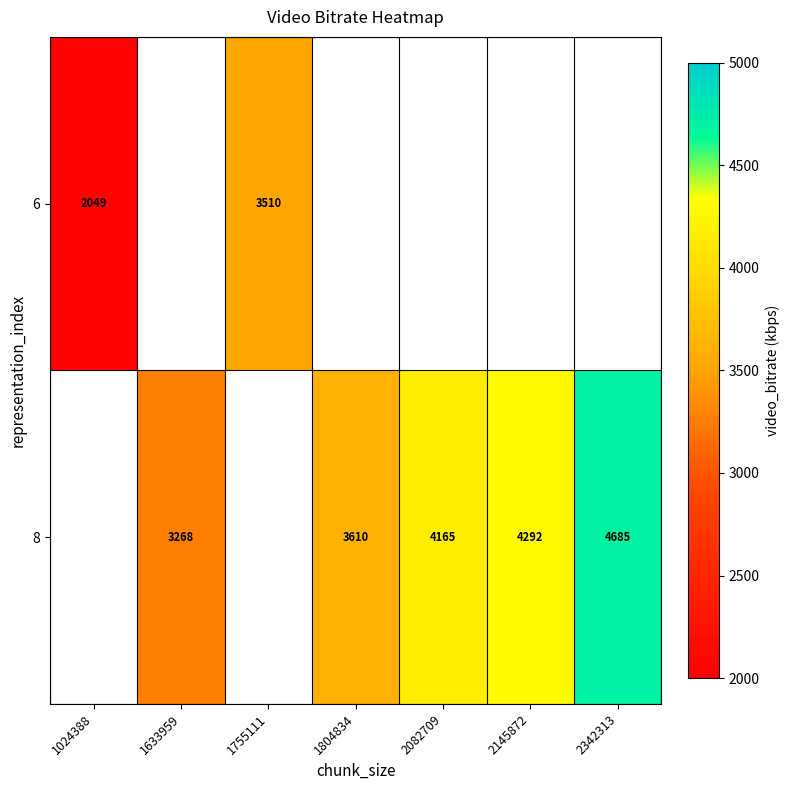

How many series are shown in this chart?

2